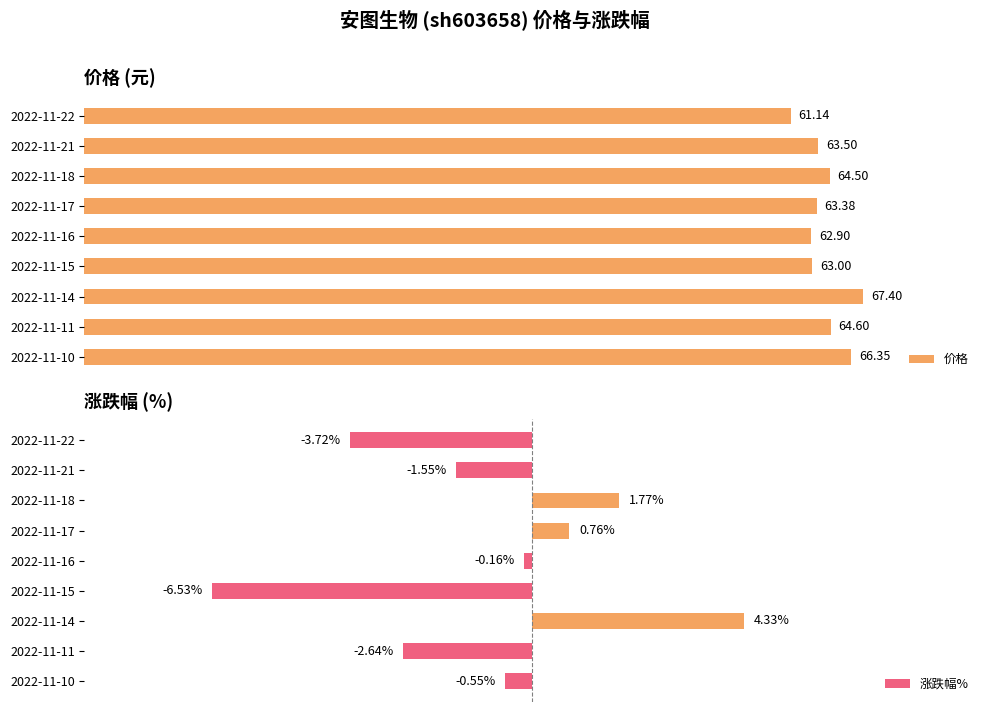

At how many categories does at least one series exceed 50?

9